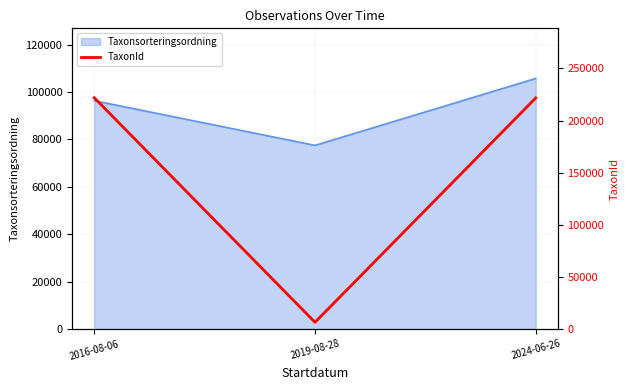

What is the average value?

150034